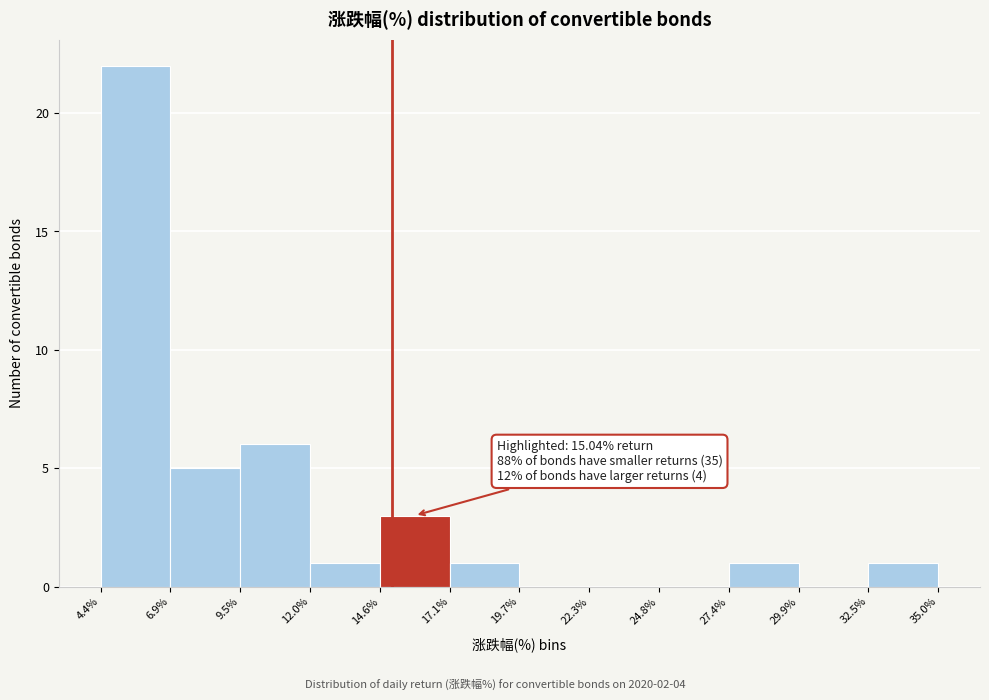

Which range on the x-axis has the tallest bar?

4.4% to 6.9%